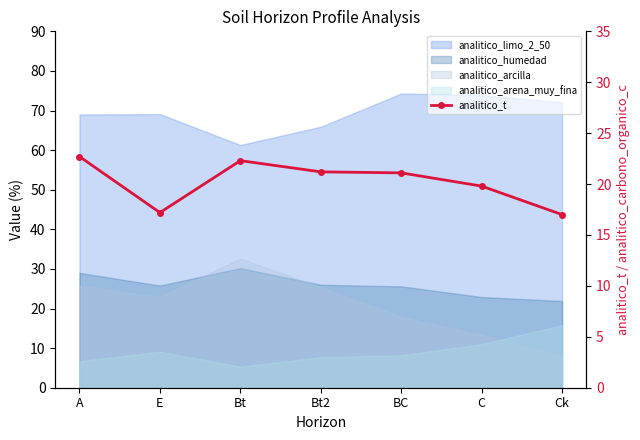

What is the difference between the maximum and minimum values?

5.7